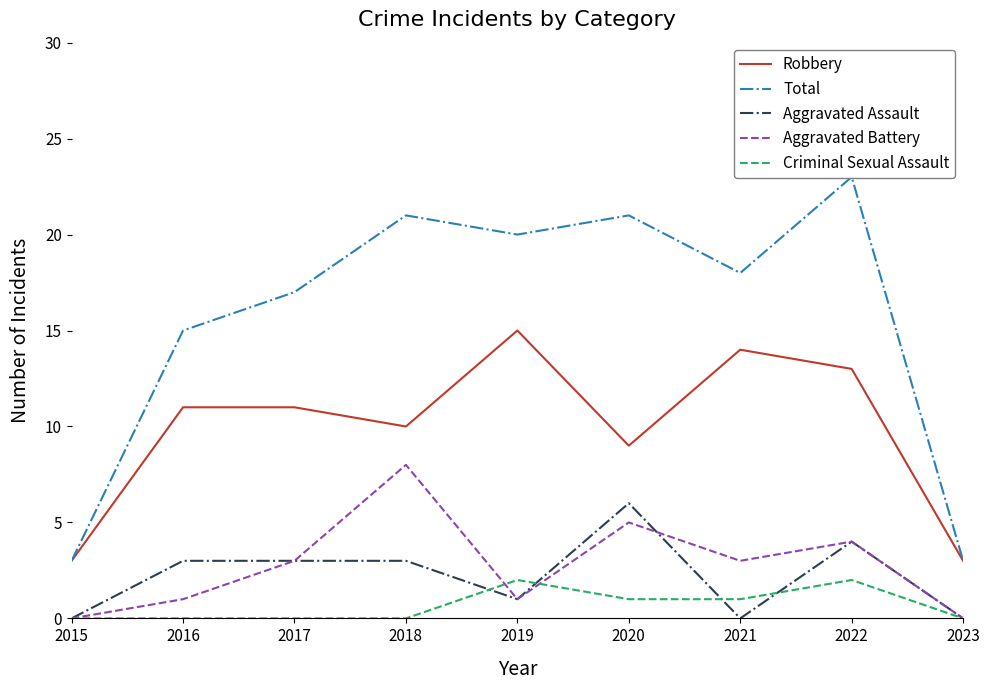

What is the greatest value displayed?

23